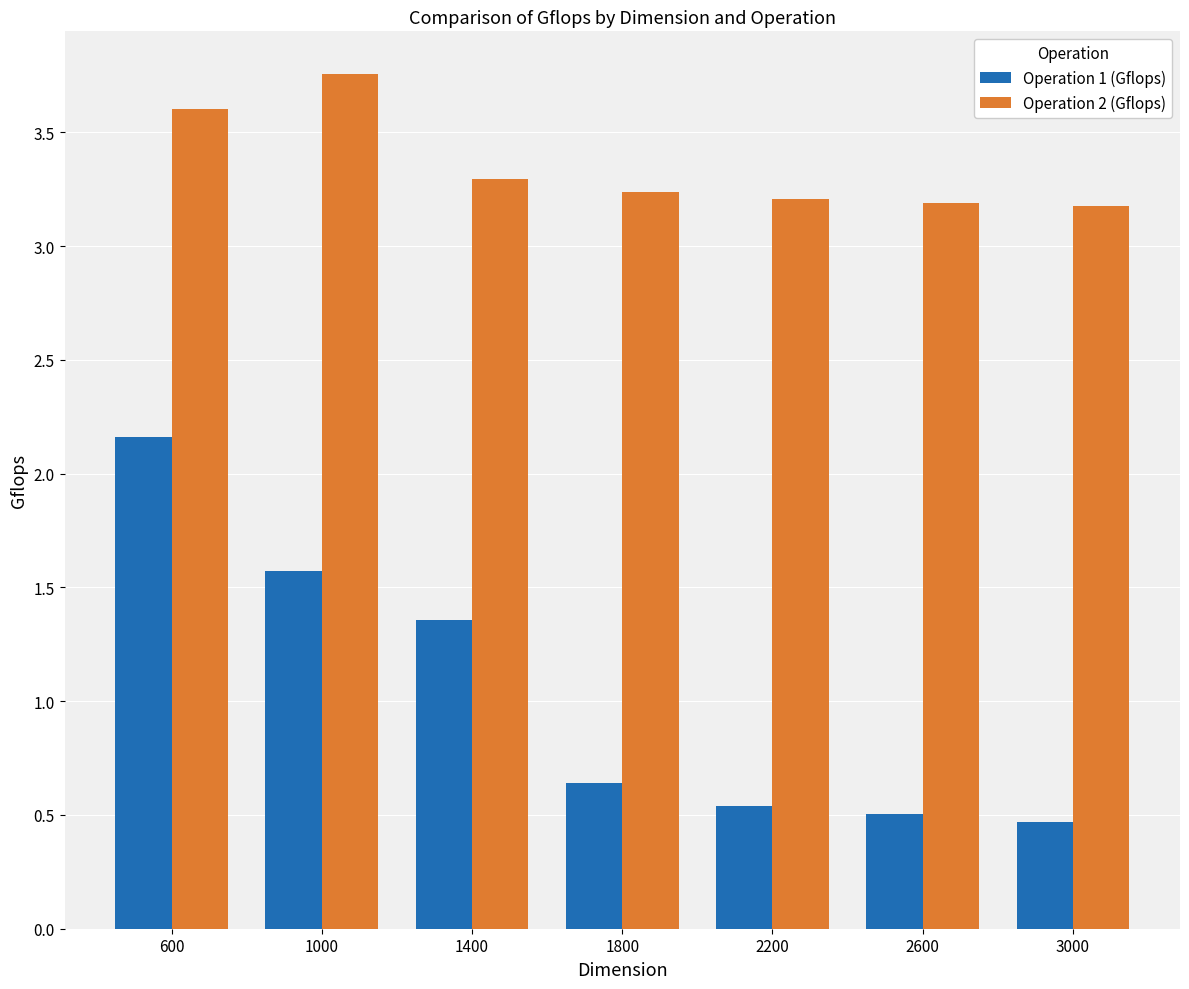

How many Operation 2 (Gflops) values are between 3 and 4?

7